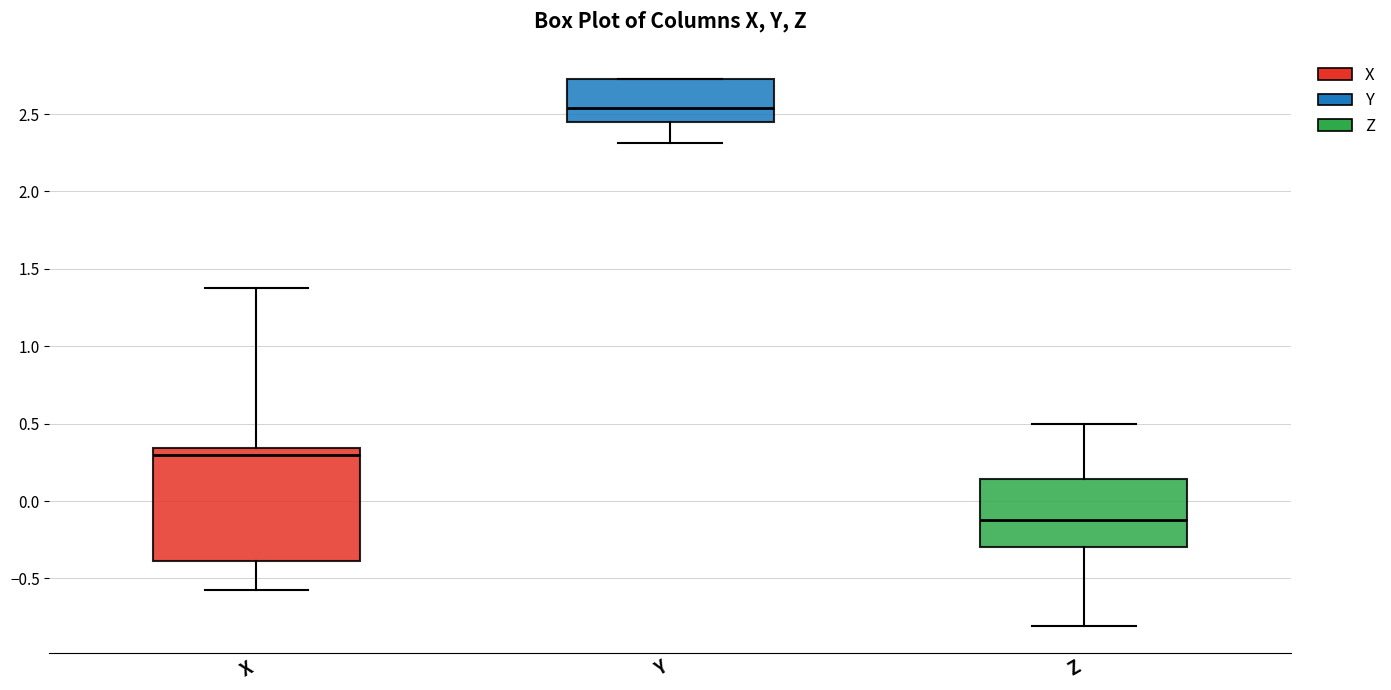

Which box's median line is the lowest?

Z